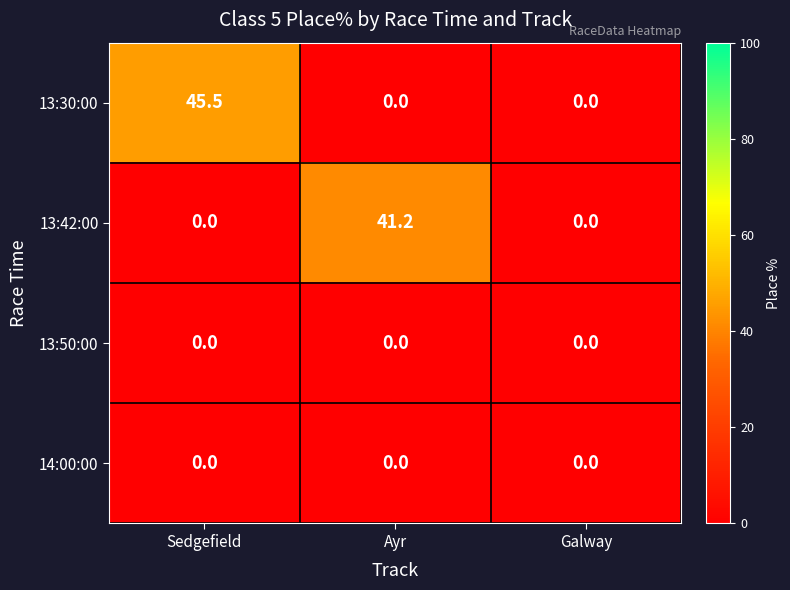

Is the value of 14:00:00 at Galway greater than the value of 13:42:00 at Ayr?

No